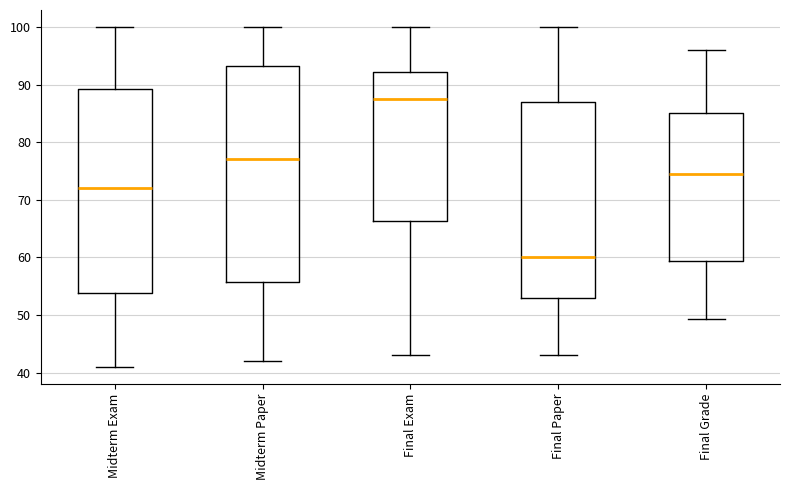

Which box's median line is the lowest?

Final Paper